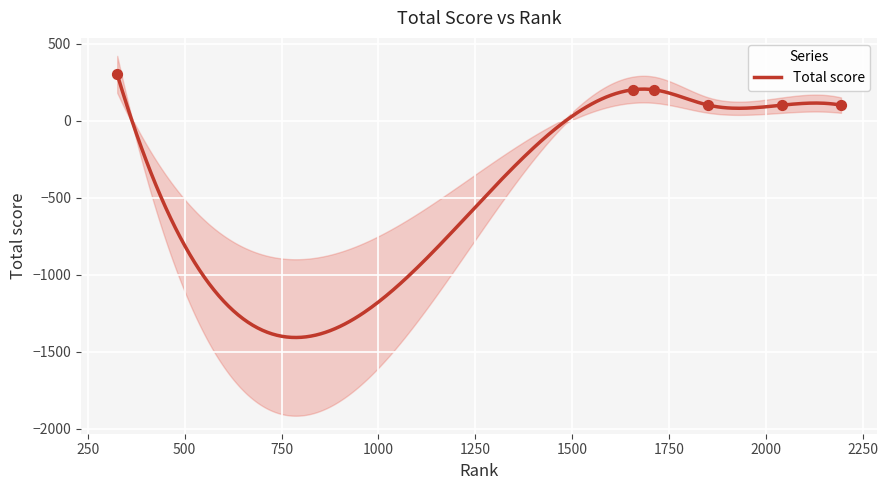

What is the change in value from 326 to 1711?

-100